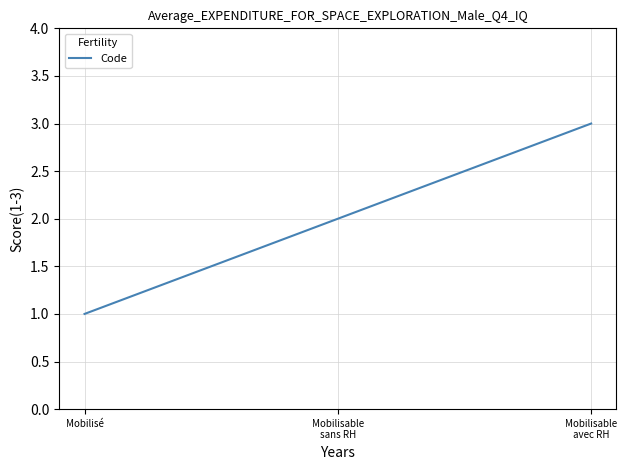

True or false: the data shows 0 at Mobilisé.

False